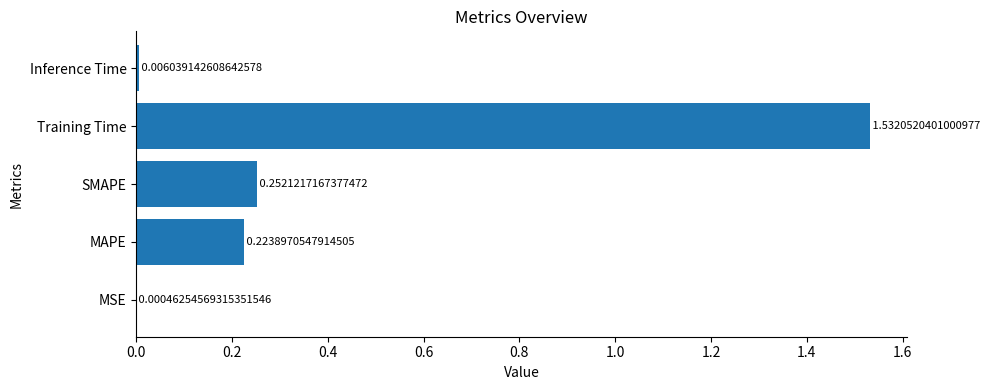

What is the sum of the values at MAPE and Training Time?

1.8